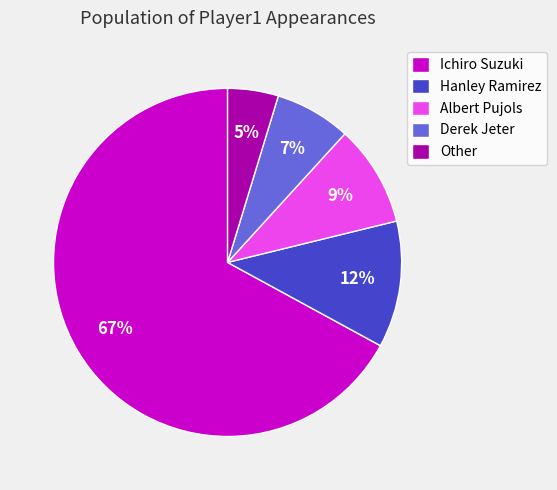

How many segments does this pie chart have?

5